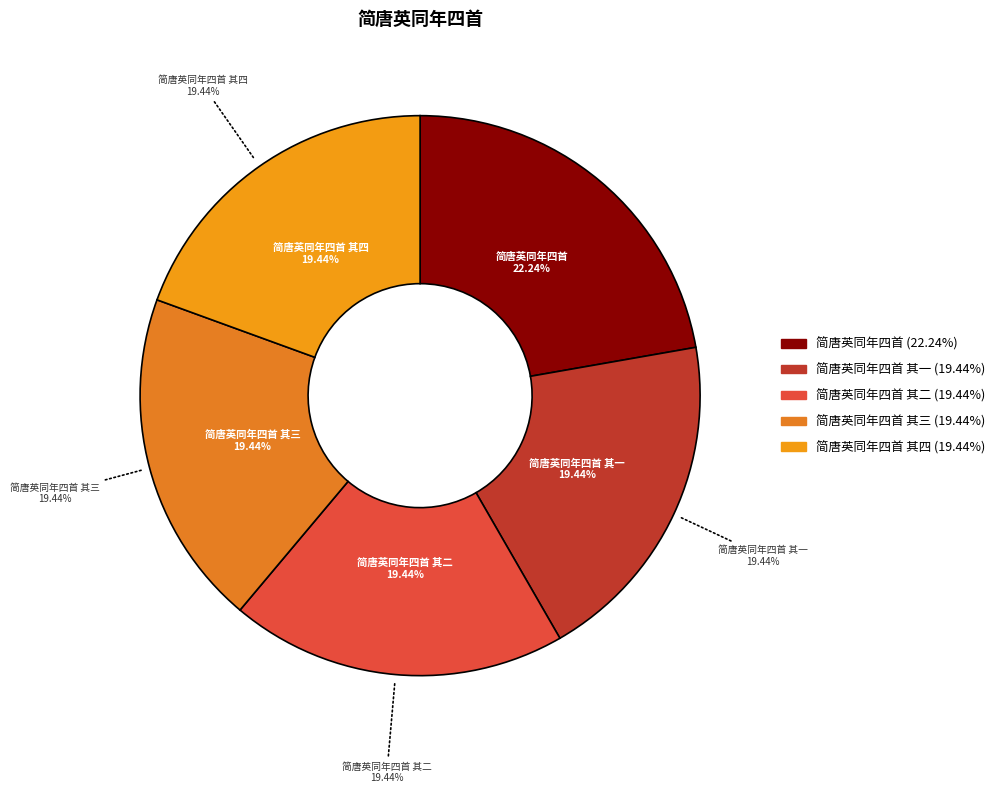

To the nearest percent, what portion does 简唐英同年四首 其二 represent?

19%